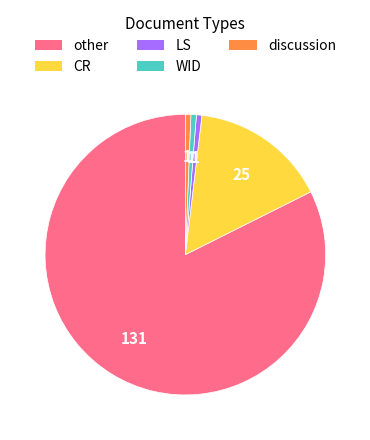

True or false: WID accounts for 8% of the total.

False